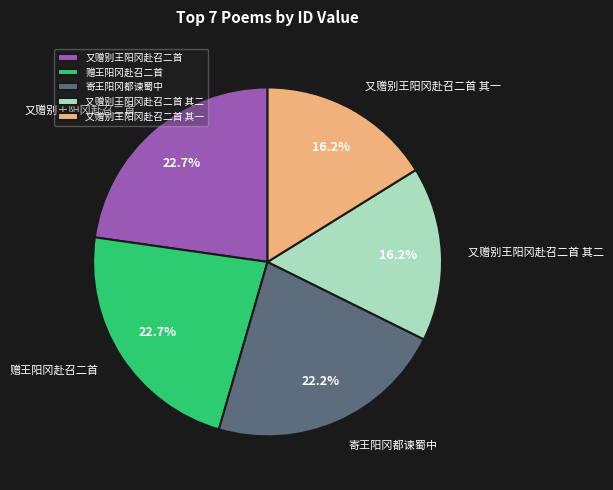

Is 又赠别王阳冈赴召二首 其一 the majority of the pie?

No